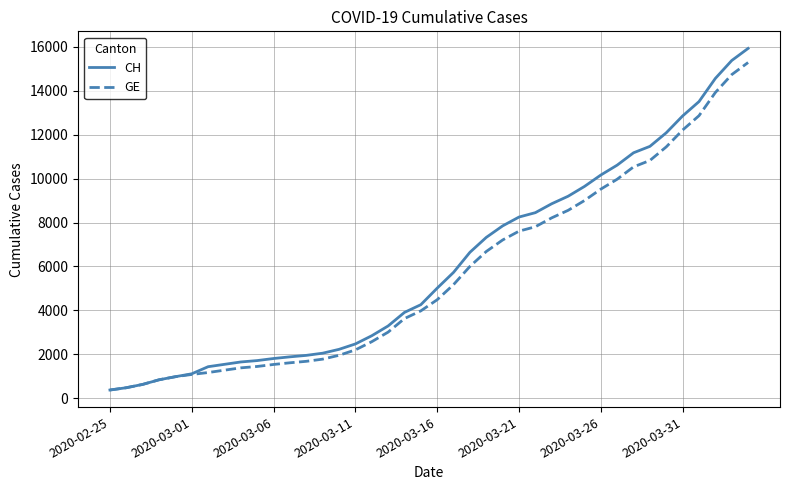

What is the difference between the maximum and minimum values in the GE series?

14909